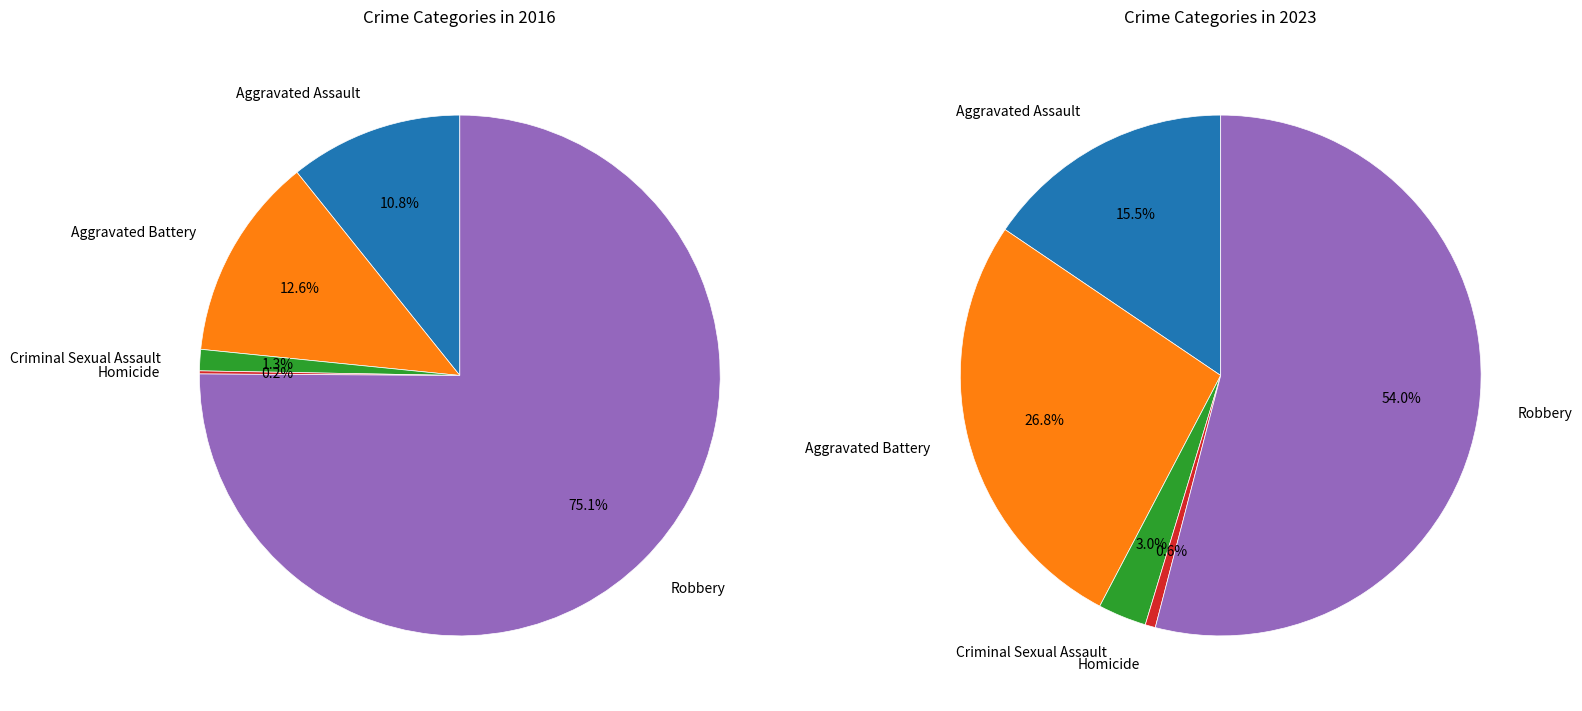

Is it true that Aggravated Assault is 18% of the pie?

False